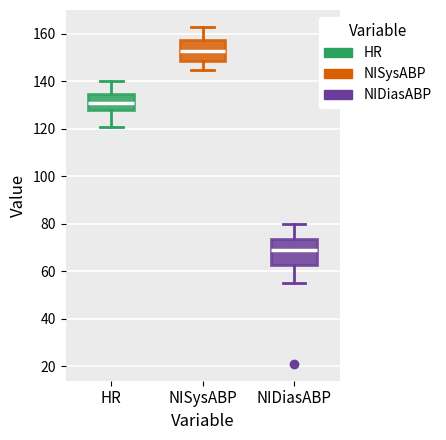

Comparing the boxes themselves (not the whiskers), which one is the tallest?

NIDiasABP